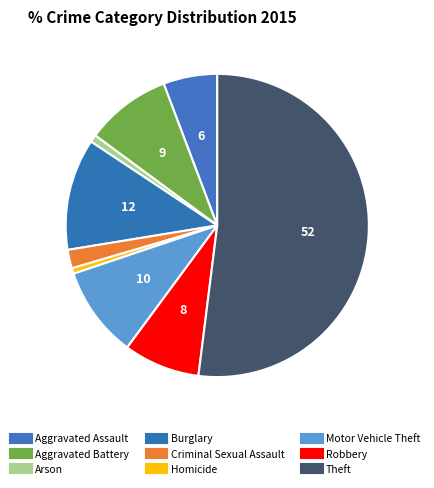

To the nearest percent, what percentage of the pie is Burglary?

12%